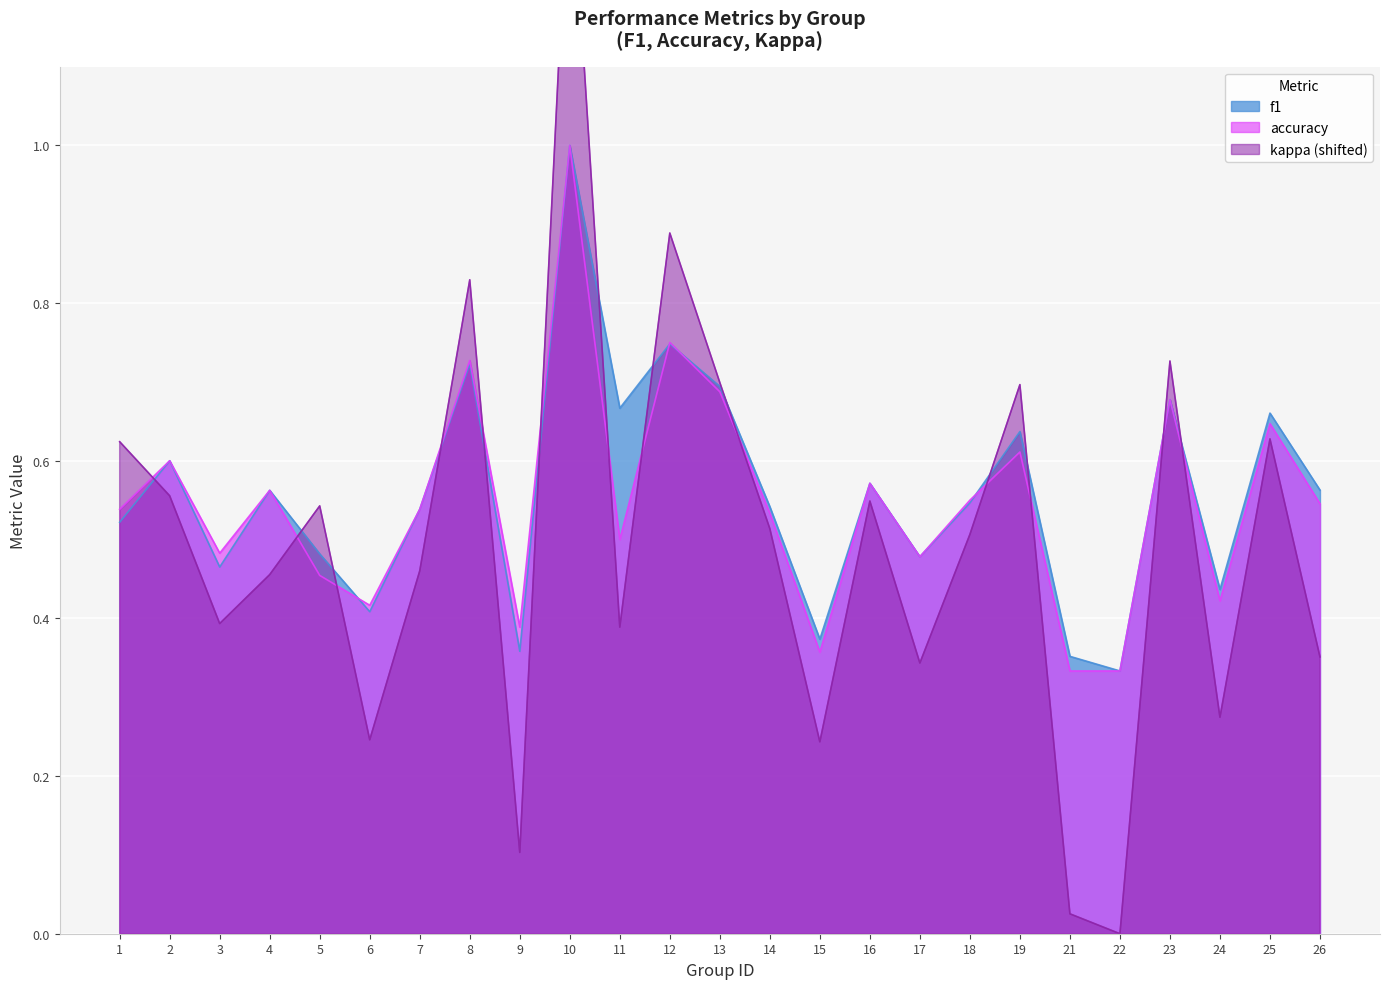

Reading left to right, transcribe all the data shown in this chart.

f1: 1=0.5	2=0.6	3=0.5	4=0.6	5=0.5	6=0.4	7=0.5	8=0.7	9=0.4	10=1.0	11=0.7	12=0.7	13=0.7	14=0.5	15=0.4	16=0.6	17=0.5	18=0.5	19=0.6	21=0.4	22=0.3	23=0.7	24=0.4	25=0.7	26=0.6
accuracy: 1=0.5	2=0.6	3=0.5	4=0.6	5=0.5	6=0.4	7=0.5	8=0.7	9=0.4	10=1.0	11=0.5	12=0.8	13=0.7	14=0.5	15=0.4	16=0.6	17=0.5	18=0.6	19=0.6	21=0.3	22=0.3	23=0.7	24=0.4	25=0.6	26=0.5
kappa: 1=0.6	2=0.6	3=0.4	4=0.5	5=0.5	6=0.2	7=0.5	8=0.8	9=0.1	10=1.4	11=0.4	12=0.9	13=0.7	14=0.5	15=0.2	16=0.5	17=0.3	18=0.5	19=0.7	21=0.0	22=0.0	23=0.7	24=0.3	25=0.6	26=0.4